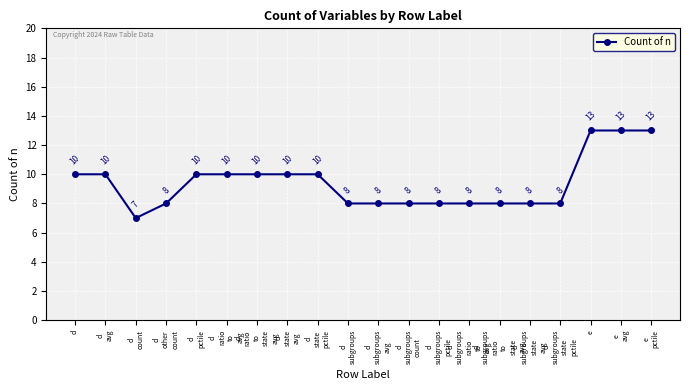

Reading left to right, what are all the values shown in this chart?

d=10	d
avg=10	d
count=7	d
other
count=8	d
pctile=10	d
ratio
to
avg=10	d
ratio
to
state
avg=10	d
state
avg=10	d
state
pctile=10	d
subgroups=8	d
subgroups
avg=8	d
subgroups
count=8	d
subgroups
pctile=8	d
subgroups
ratio
to
avg=8	d
subgroups
ratio
to
state
avg=8	d
subgroups
state
avg=8	d
subgroups
state
pctile=8	e=13	e
avg=13	e
pctile=13